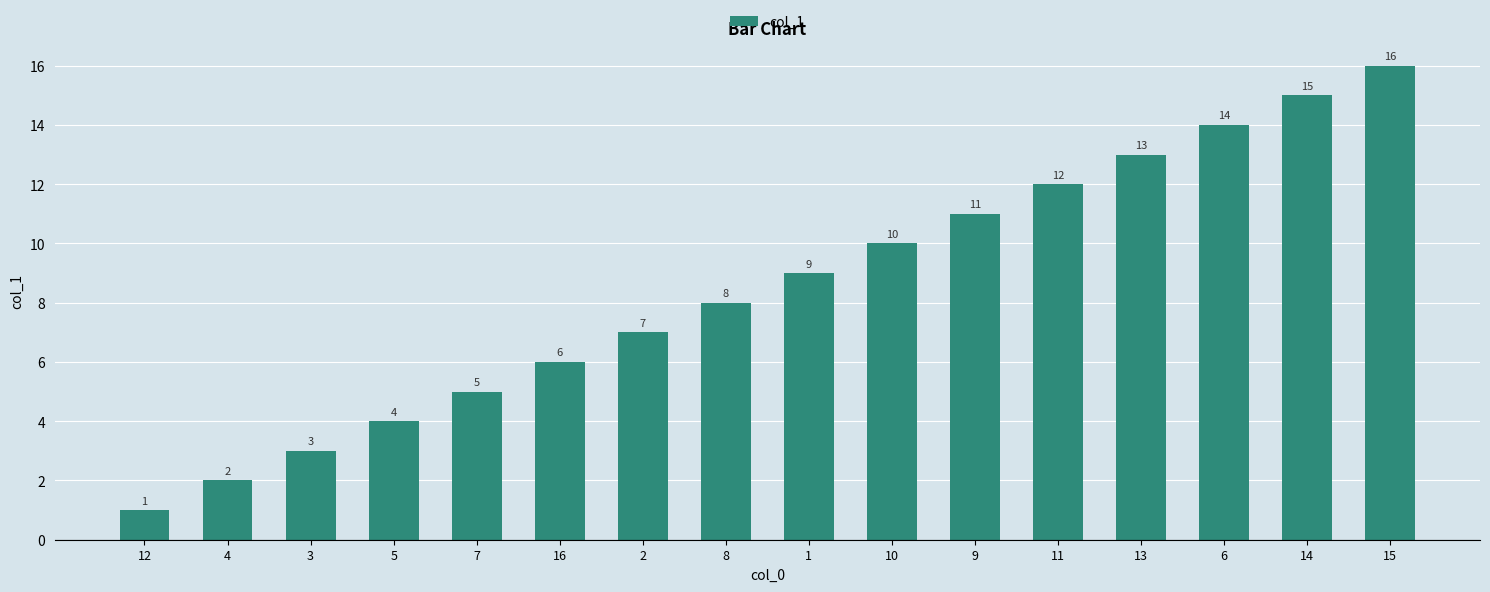

Read the value at 15, to the nearest 5.

15